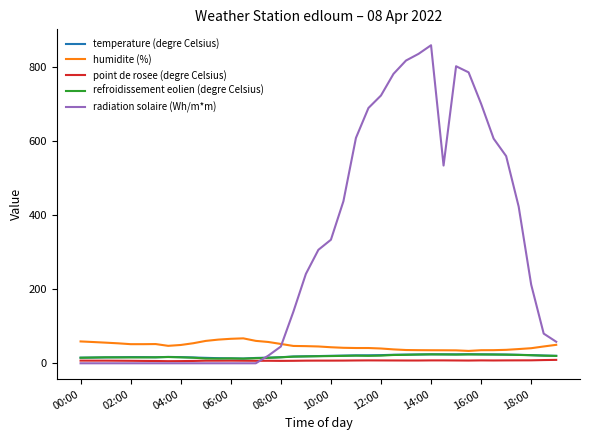

What is the minimum value for humidite (%)?

33.4